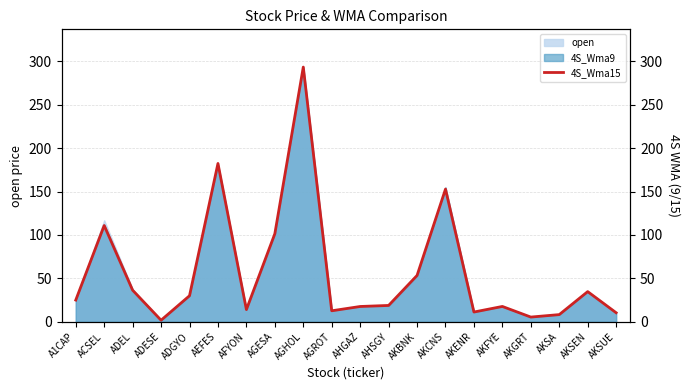

At which category does the data reach its first local peak?

ACSEL